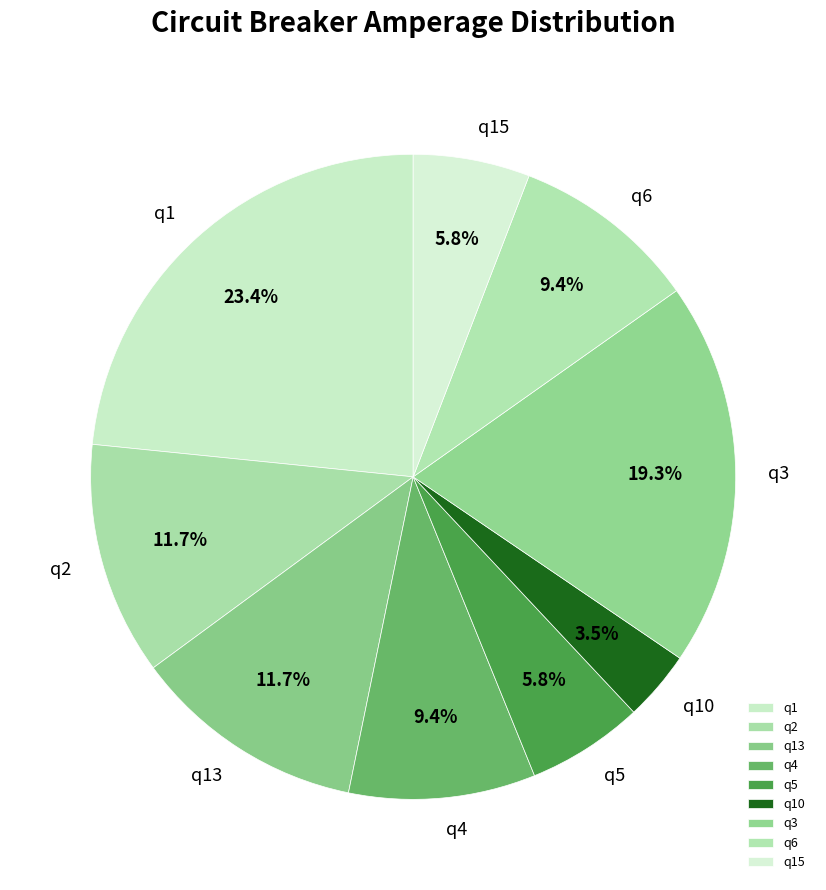

The q15 slice represents 6% of the pie. True or false?

True